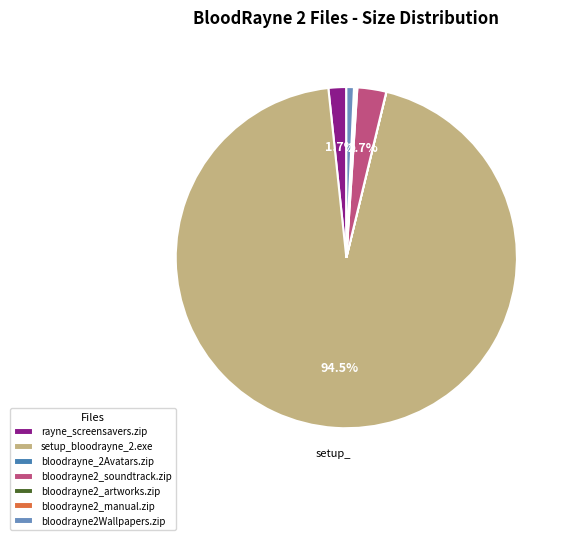

What is the majority slice?

setup_bloodrayne_2.exe